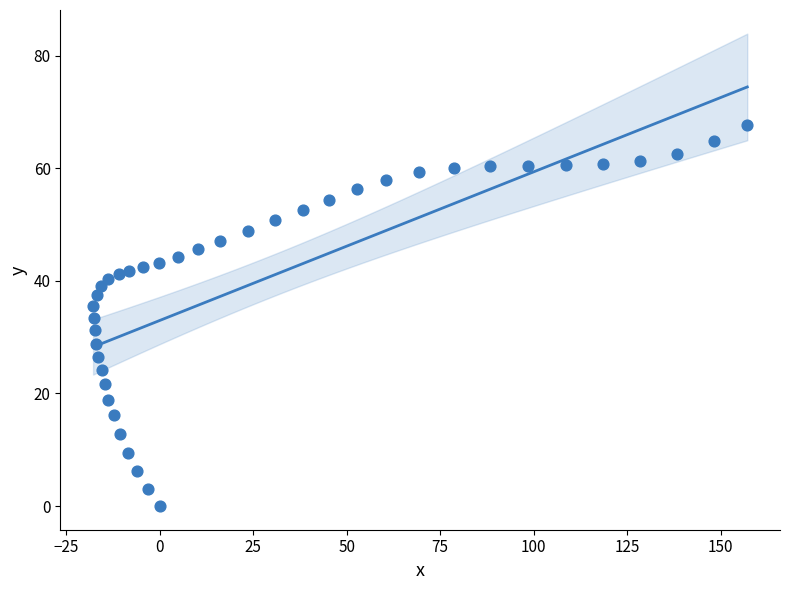

How many points are shown in the scatter plot?

40